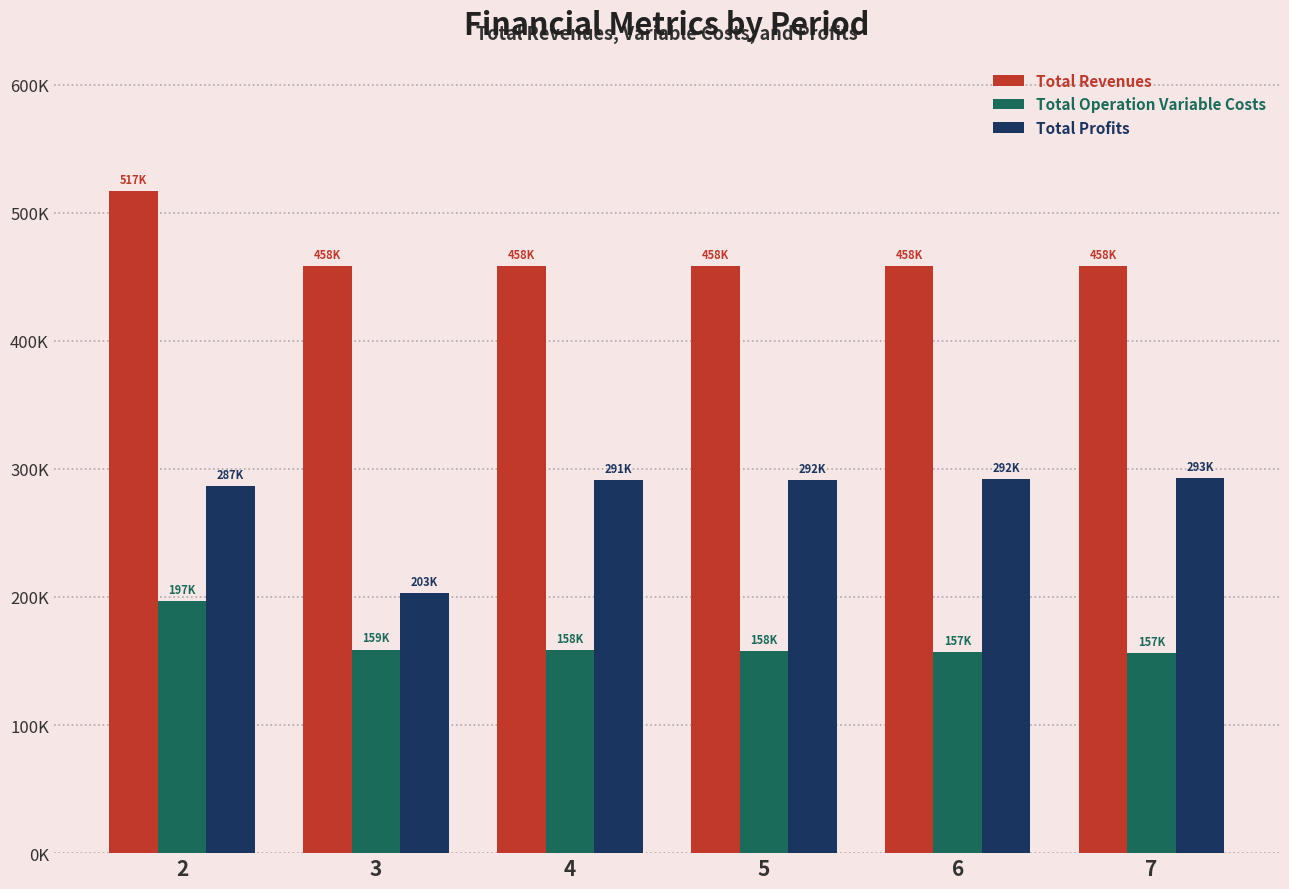

The Total Profits series shows 58382.3 at 5. True or false?

False